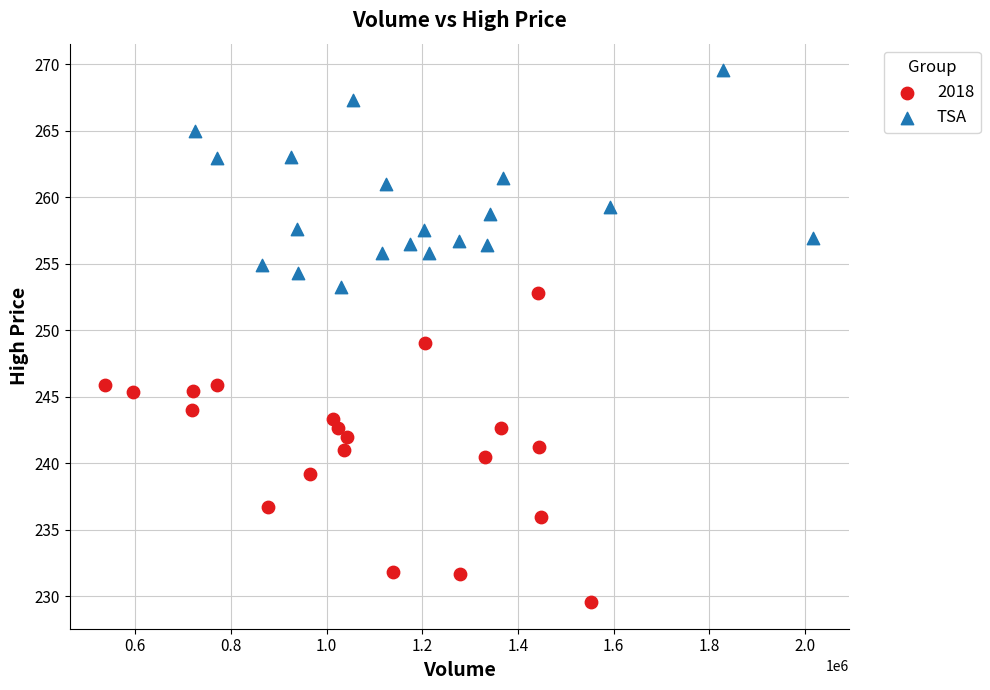

Which series has the largest Y range (max minus min)?

2018